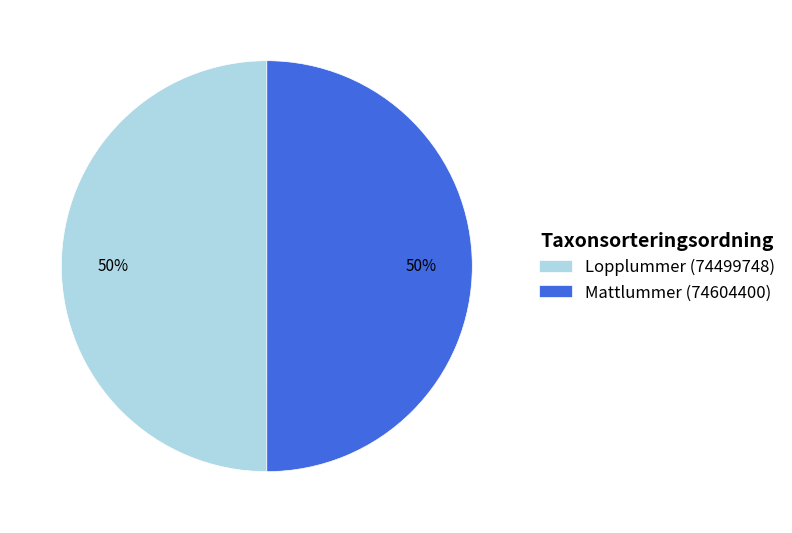

To the nearest percent, what portion does Mattlummer (74604400) represent?

50%